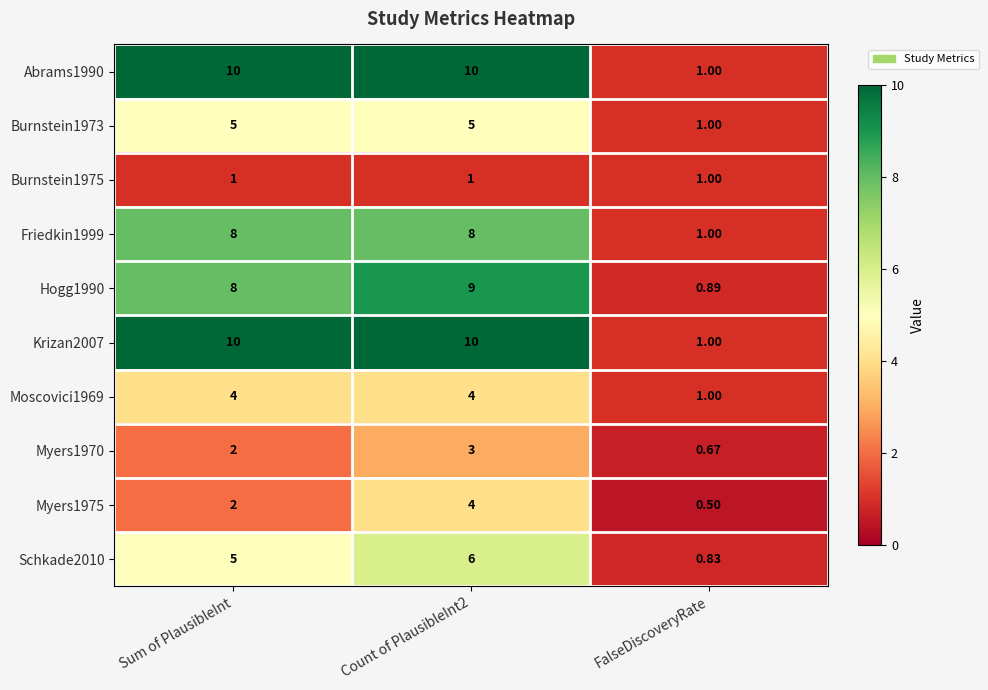

Which category has the lowest value in the Moscovici1969 series?

FalseDiscoveryRate